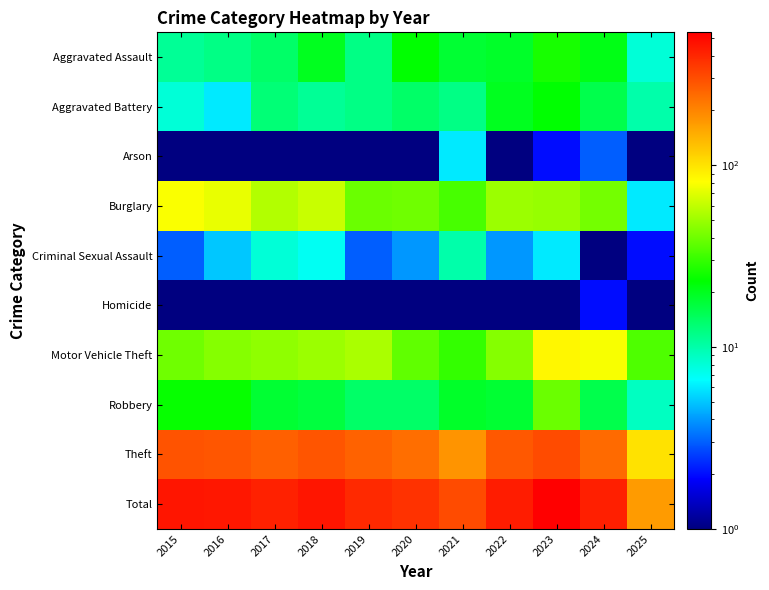

Which label corresponds to the smallest value in the chart?

2016